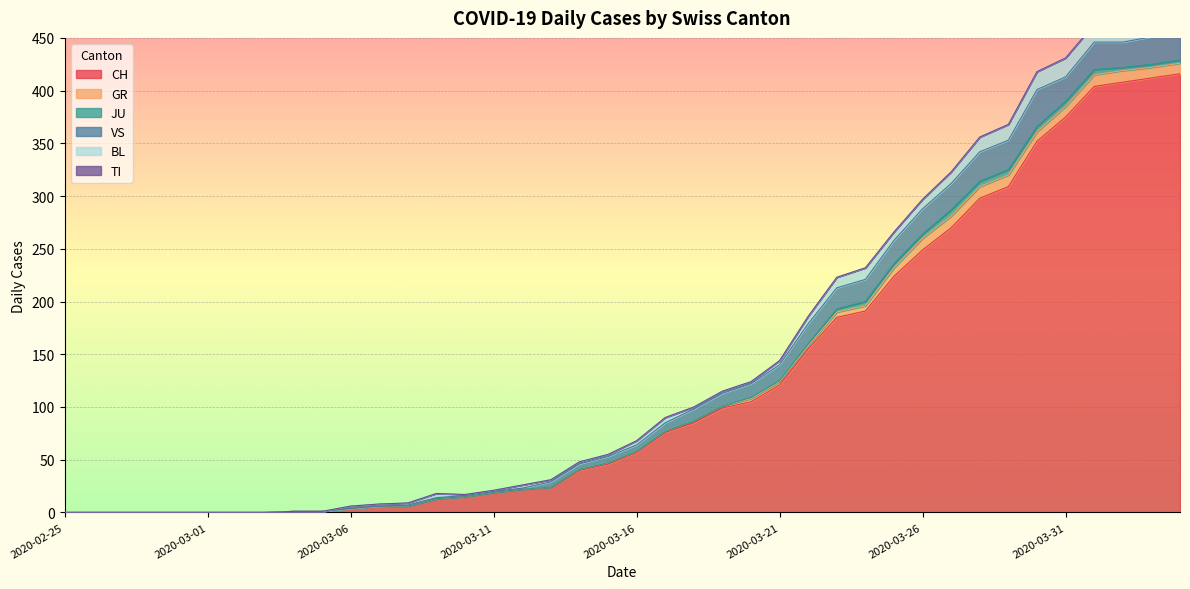

Reading left to right, extract all data points from this chart.

CH: 2020-02-25=0	2020-02-26=0	2020-02-27=0	2020-02-28=0	2020-02-29=0	2020-03-01=0	2020-03-02=0	2020-03-03=0	2020-03-04=1	2020-03-05=1	2020-03-06=4	2020-03-07=6	2020-03-08=6	2020-03-09=13	2020-03-10=15	2020-03-11=19	2020-03-12=22	2020-03-13=24	2020-03-14=40	2020-03-15=46	2020-03-16=57	2020-03-17=76	2020-03-18=85	2020-03-19=99	2020-03-20=105	2020-03-21=121	2020-03-22=155	2020-03-23=185	2020-03-24=191	2020-03-25=224	2020-03-26=249	2020-03-27=270	2020-03-28=298	2020-03-29=309	2020-03-30=352	2020-03-31=375	2020-04-01=404	2020-04-02=408	2020-04-03=412	2020-04-04=416
GR: 2020-02-25=0	2020-02-26=0	2020-02-27=0	2020-02-28=0	2020-02-29=0	2020-03-01=0	2020-03-02=0	2020-03-03=0	2020-03-04=0	2020-03-05=0	2020-03-06=0	2020-03-07=0	2020-03-08=0	2020-03-09=0	2020-03-10=0	2020-03-11=0	2020-03-12=0	2020-03-13=0	2020-03-14=1	2020-03-15=1	2020-03-16=1	2020-03-17=1	2020-03-18=2	2020-03-19=2	2020-03-20=3	2020-03-21=3	2020-03-22=3	2020-03-23=5	2020-03-24=5	2020-03-25=8	2020-03-26=11	2020-03-27=11	2020-03-28=11	2020-03-29=11	2020-03-30=9	2020-03-31=10	2020-04-01=11	2020-04-02=11	2020-04-03=10	2020-04-04=10
JU: 2020-02-25=0	2020-02-26=0	2020-02-27=0	2020-02-28=0	2020-02-29=0	2020-03-01=0	2020-03-02=0	2020-03-03=0	2020-03-04=0	2020-03-05=0	2020-03-06=0	2020-03-07=0	2020-03-08=0	2020-03-09=0	2020-03-10=0	2020-03-11=0	2020-03-12=0	2020-03-13=0	2020-03-14=0	2020-03-15=0	2020-03-16=0	2020-03-17=0	2020-03-18=0	2020-03-19=0	2020-03-20=1	2020-03-21=1	2020-03-22=2	2020-03-23=3	2020-03-24=4	2020-03-25=4	2020-03-26=4	2020-03-27=6	2020-03-28=5	2020-03-29=5	2020-03-30=5	2020-03-31=5	2020-04-01=5	2020-04-02=3	2020-04-03=3	2020-04-04=3
VS: 2020-02-25=0	2020-02-26=0	2020-02-27=0	2020-02-28=0	2020-02-29=0	2020-03-01=0	2020-03-02=0	2020-03-03=0	2020-03-04=0	2020-03-05=0	2020-03-06=0	2020-03-07=0	2020-03-08=1	2020-03-09=1	2020-03-10=1	2020-03-11=1	2020-03-12=1	2020-03-13=5	2020-03-14=5	2020-03-15=6	2020-03-16=6	2020-03-17=8	2020-03-18=11	2020-03-19=12	2020-03-20=13	2020-03-21=15	2020-03-22=19	2020-03-23=20	2020-03-24=21	2020-03-25=22	2020-03-26=24	2020-03-27=25	2020-03-28=28	2020-03-29=28	2020-03-30=35	2020-03-31=23	2020-04-01=26	2020-04-02=24	2020-04-03=26	2020-04-04=28
BL: 2020-02-25=0	2020-02-26=0	2020-02-27=0	2020-02-28=0	2020-02-29=0	2020-03-01=0	2020-03-02=0	2020-03-03=0	2020-03-04=0	2020-03-05=0	2020-03-06=2	2020-03-07=2	2020-03-08=2	2020-03-09=4	2020-03-10=1	2020-03-11=1	2020-03-12=3	2020-03-13=2	2020-03-14=2	2020-03-15=2	2020-03-16=4	2020-03-17=5	2020-03-18=2	2020-03-19=2	2020-03-20=2	2020-03-21=4	2020-03-22=7	2020-03-23=10	2020-03-24=11	2020-03-25=8	2020-03-26=9	2020-03-27=11	2020-03-28=14	2020-03-29=15	2020-03-30=17	2020-03-31=18	2020-04-01=17	2020-04-02=18	2020-04-03=18	2020-04-04=19
TI: 2020-02-25=0	2020-02-26=0	2020-02-27=0	2020-02-28=0	2020-02-29=0	2020-03-01=0	2020-03-02=0	2020-03-03=0	2020-03-04=0	2020-03-05=0	2020-03-06=0	2020-03-07=0	2020-03-08=0	2020-03-09=0	2020-03-10=0	2020-03-11=0	2020-03-12=0	2020-03-13=0	2020-03-14=0	2020-03-15=0	2020-03-16=0	2020-03-17=0	2020-03-18=0	2020-03-19=0	2020-03-20=0	2020-03-21=0	2020-03-22=0	2020-03-23=0	2020-03-24=0	2020-03-25=0	2020-03-26=0	2020-03-27=0	2020-03-28=0	2020-03-29=0	2020-03-30=0	2020-03-31=0	2020-04-01=0	2020-04-02=0	2020-04-03=0	2020-04-04=0